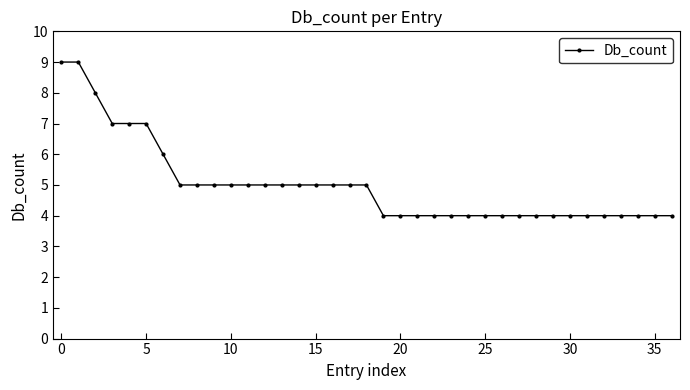

What is the minimum value shown in the chart?

4